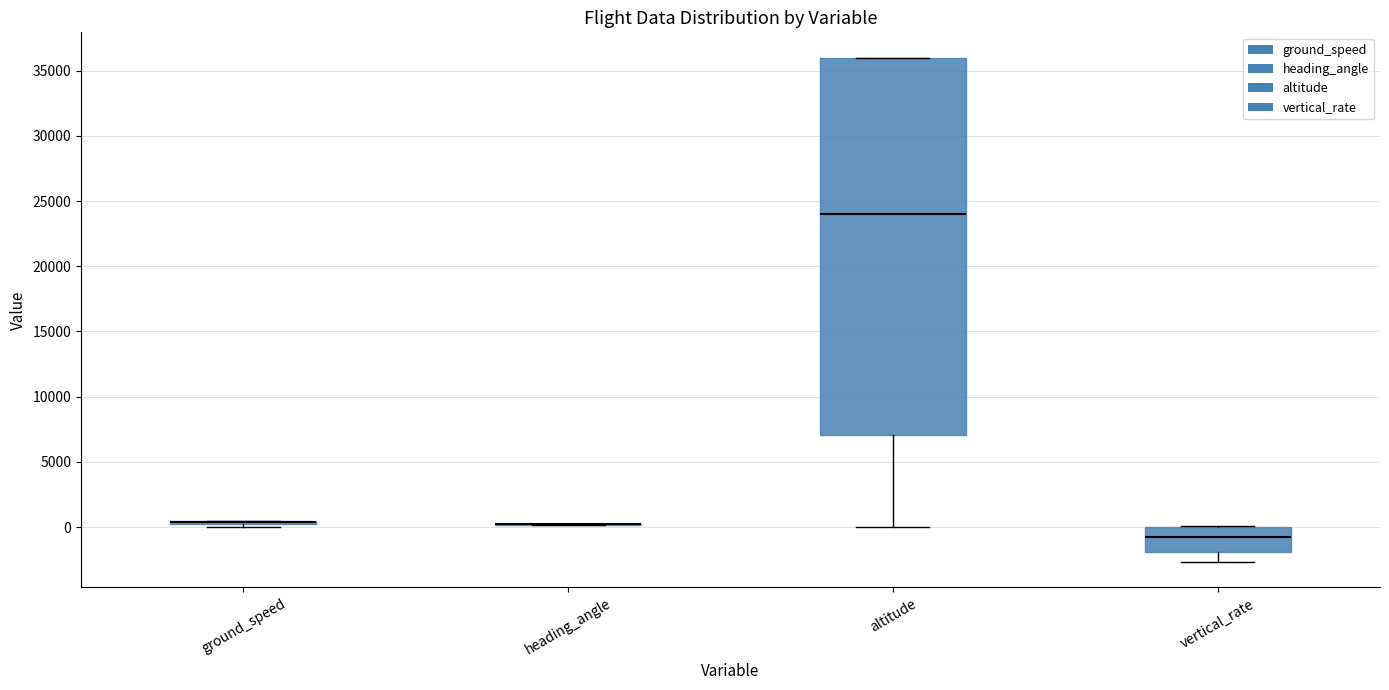

Reading left to right, transcribe this box plot: for each box, give where its median line is, the range the box spans, and where its two whiskers end, as read against the y-axis. The values are not printed on the chart, so give them approximately, as read against the axis.

ground_speed: box collapsed to a line at 500, whiskers 0 to 500
heading_angle: box collapsed to a line at 0, whiskers 0 to 500
altitude: median 24000, box 7000 to 36000, whiskers 0 to 36000
vertical_rate: median -500, box -2000 to 0, whiskers -2500 to 0